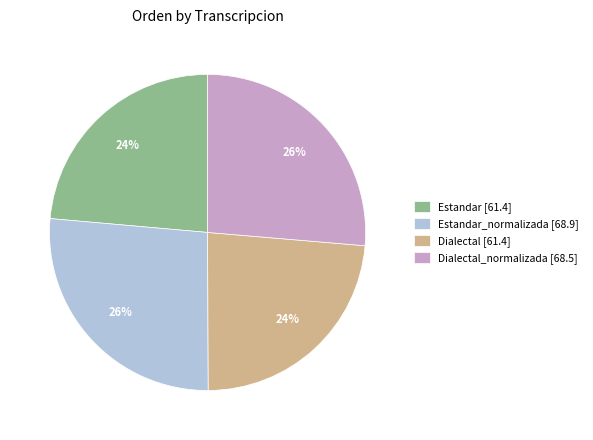

To the nearest percent, what portion does Dialectal [61.4] represent?

24%